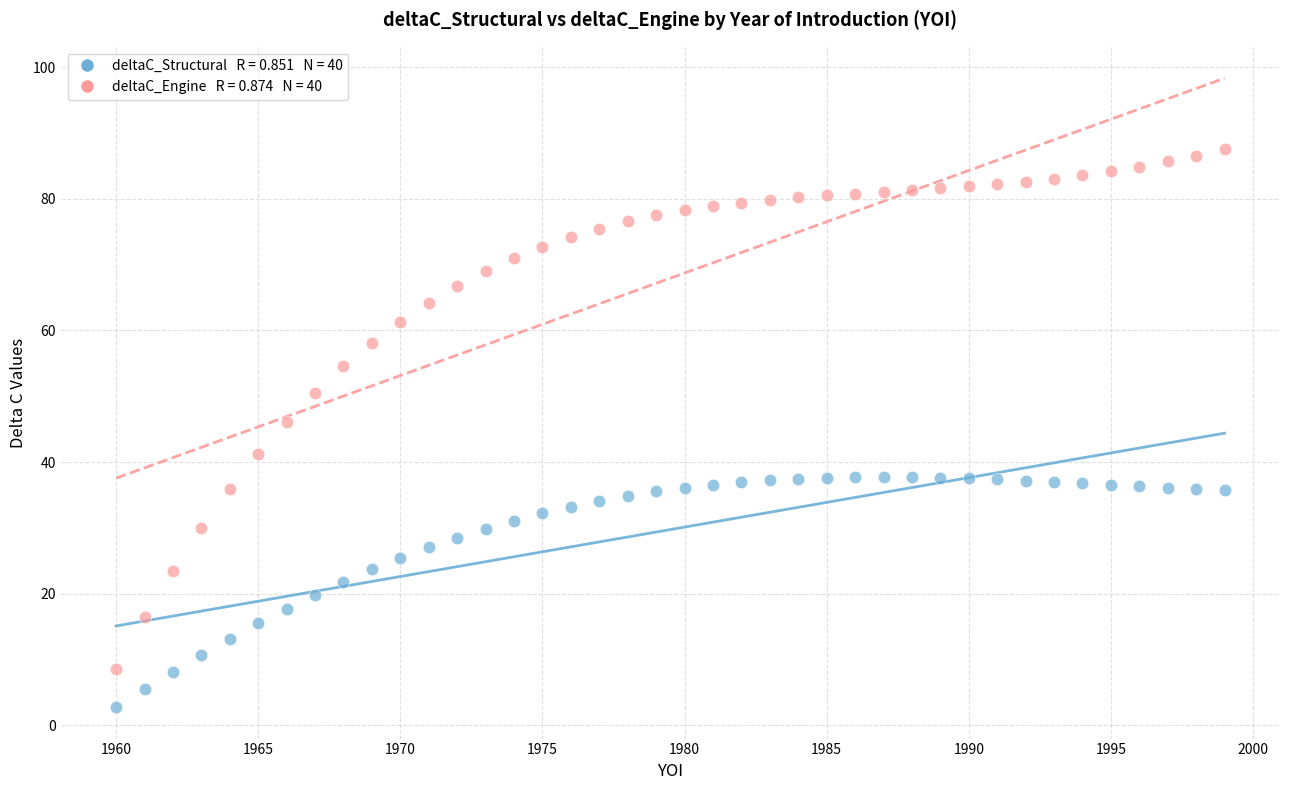

Across all data points, what is the range of X values (max minus min)?

39.0